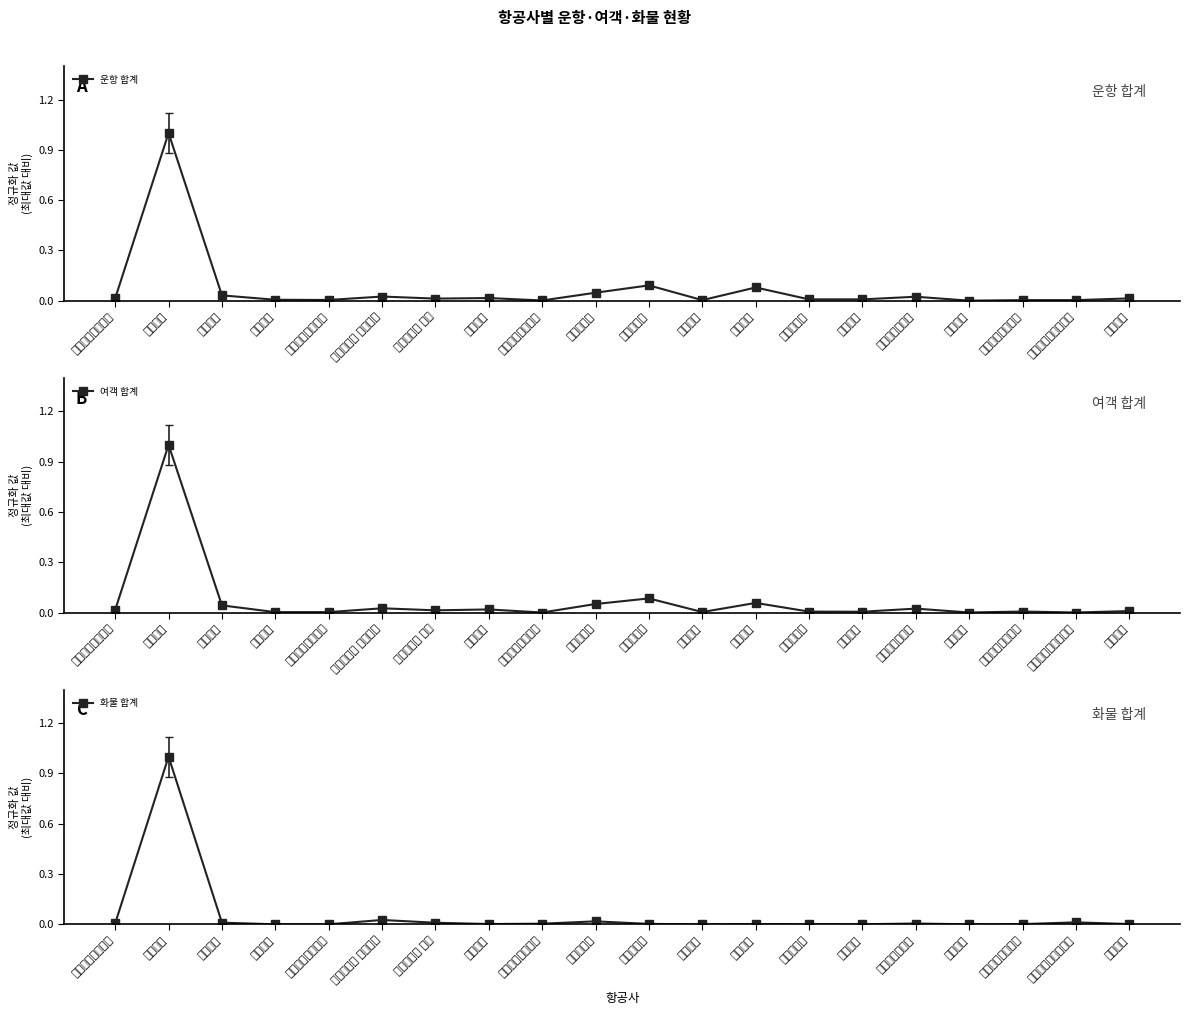

True or false: 운항 합계 has a value of 0.0 at 몽골항공.

True